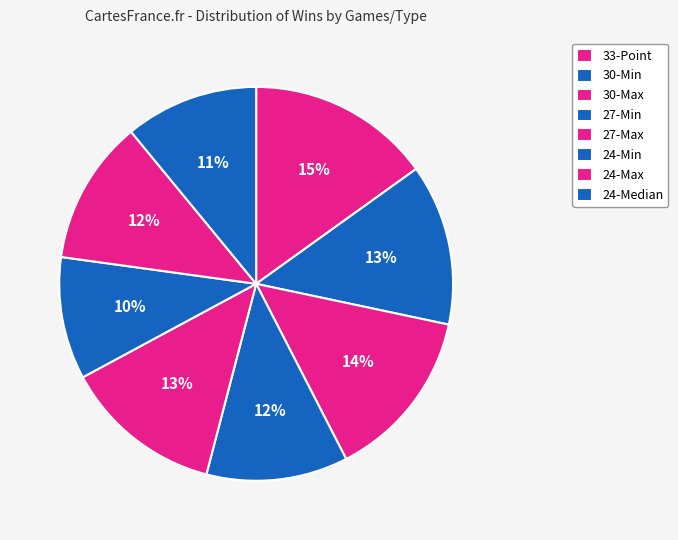

To the nearest percent, what is the difference between the largest and smallest slice percentages?

5%